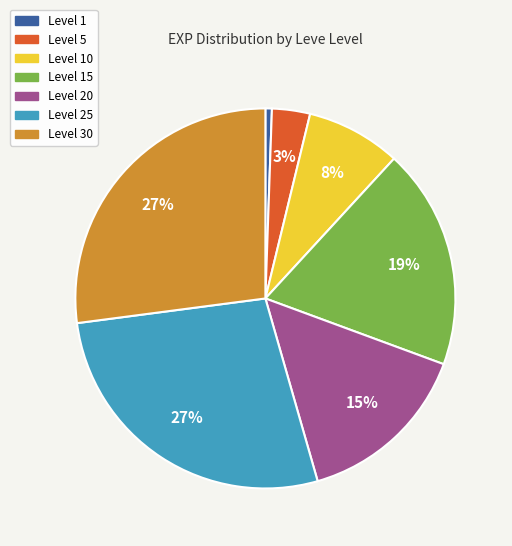

Count the number of slices in the pie.

7